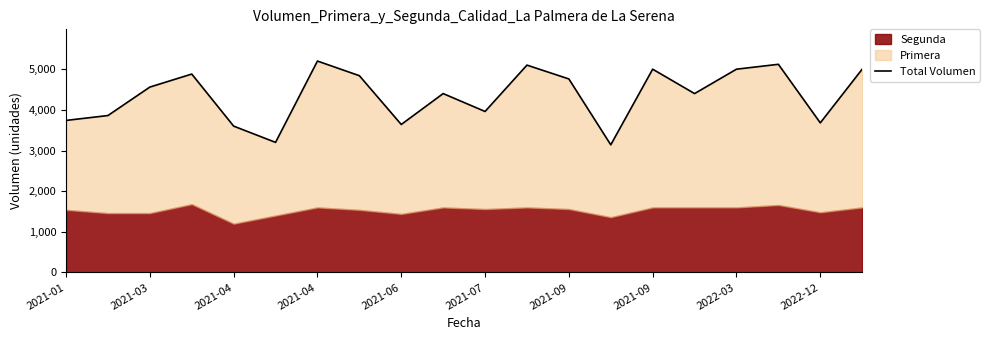

Does the chart have visible grid lines?

No